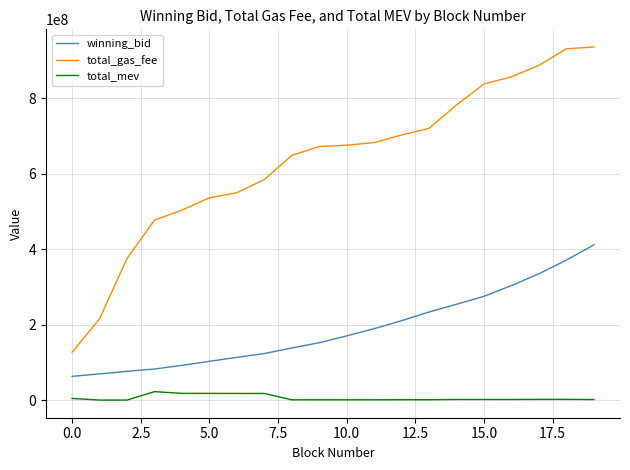

Does the chart display data point markers on the line(s)?

No